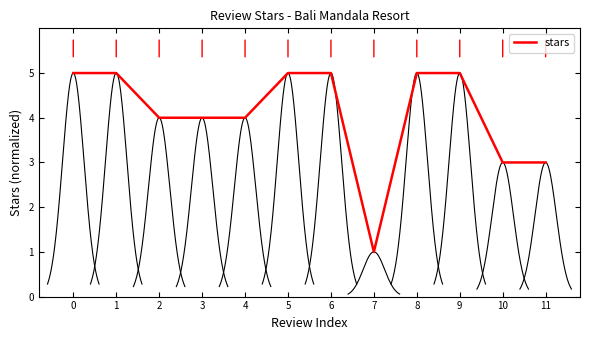

Between 11 and 6, which is larger?

6